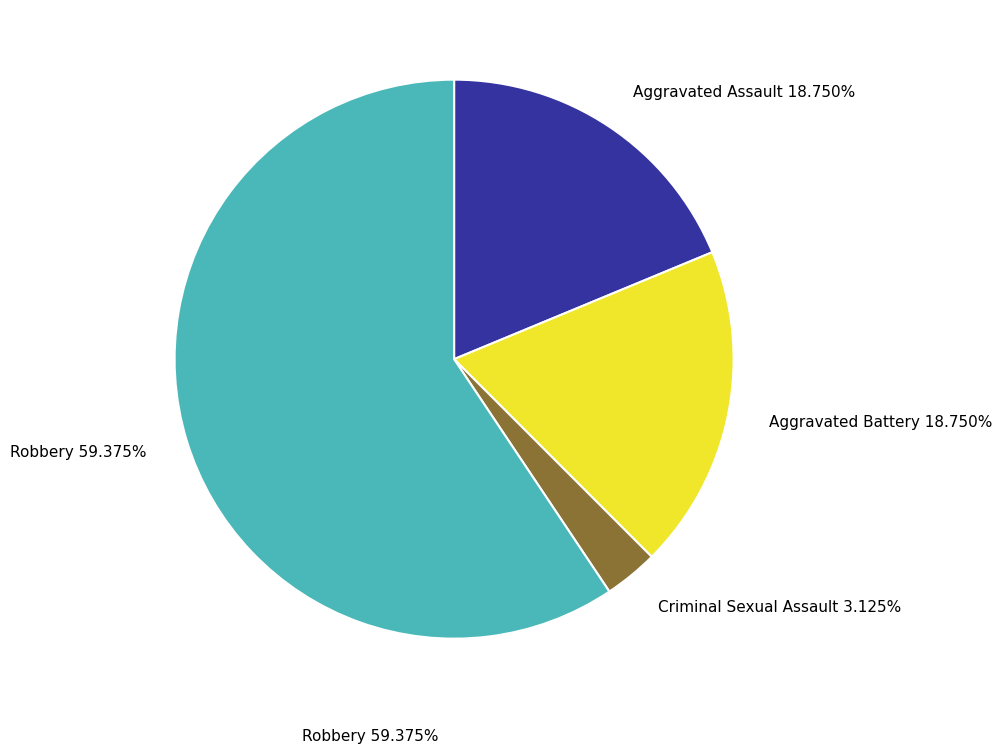

Count the number of slices in the pie.

4